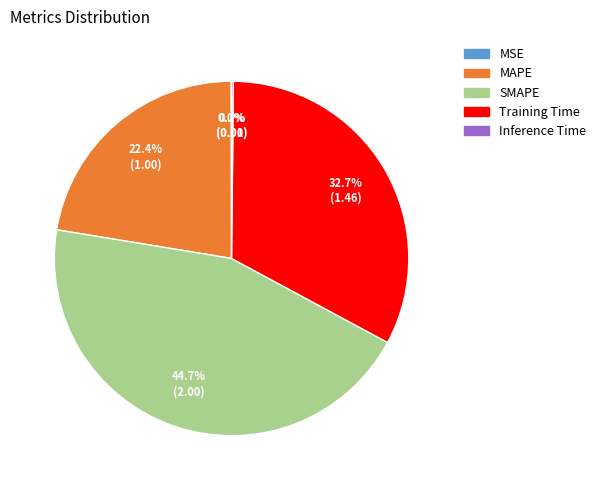

The MAPE slice represents 22% of the pie. True or false?

True